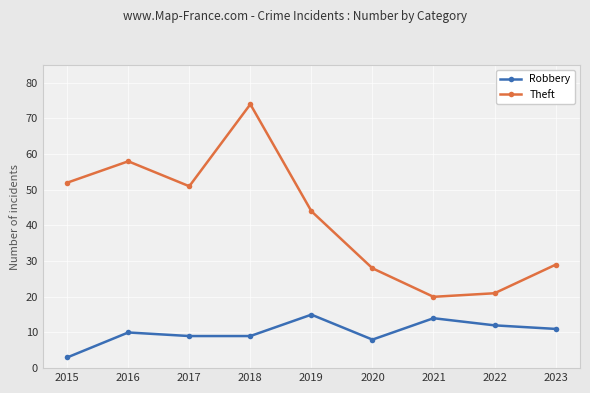

Reading left to right, transcribe all the data shown in this chart.

Robbery: 3	10	9	9	15	8	14	12	11
Theft: 52	58	51	74	44	28	20	21	29